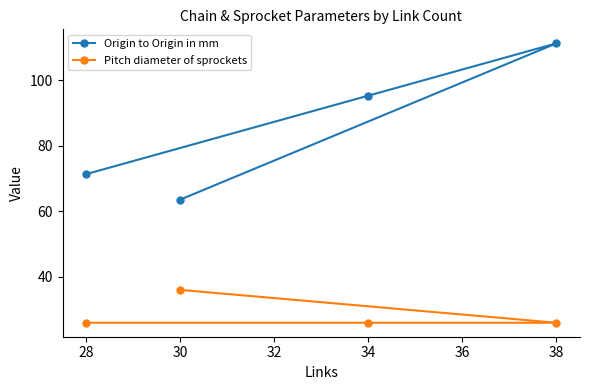

How many values in the Origin to Origin in mm series are below 95?

2